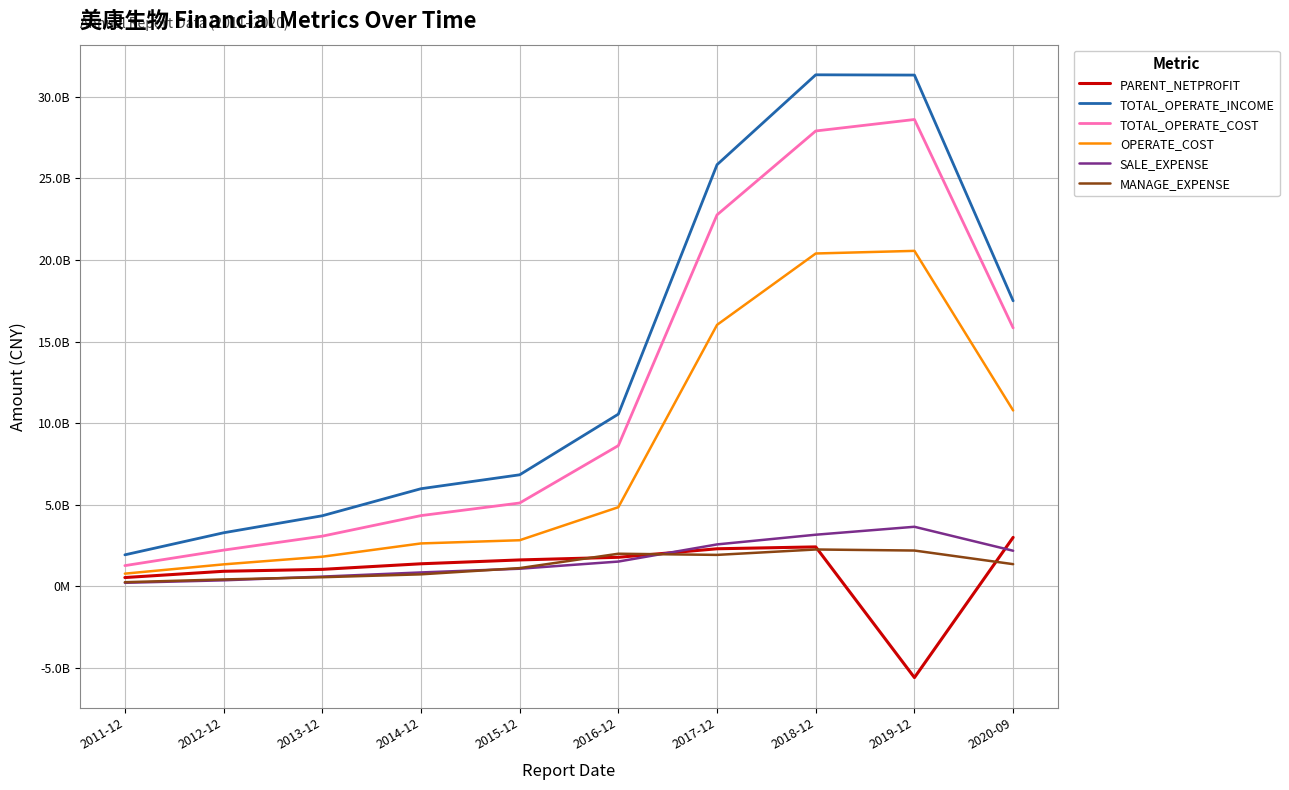

Reading left to right, extract all data points from this chart.

PARENT_NETPROFIT: 2011-12=53328069.0	2012-12=91734676.5	2013-12=103529869.4	2014-12=137684356.6	2015-12=161267521.8	2016-12=177494663.9	2017-12=229700185.5	2018-12=241172082.6	2019-12=-559912183.2	2020-09=299455506.4
TOTAL_OPERATE_INCOME: 2011-12=192520105.0	2012-12=327742449.1	2013-12=432061495.6	2014-12=597849201.9	2015-12=683141160.4	2016-12=1055056670.9	2017-12=2584187565.8	2018-12=3135122919.8	2019-12=3133447697.3	2020-09=1749564779.1
TOTAL_OPERATE_COST: 2011-12=126401095.3	2012-12=221404774.8	2013-12=306992320.7	2014-12=433065549.4	2015-12=510261911.6	2016-12=862170527.9	2017-12=2276633699.8	2018-12=2790840746.4	2019-12=2861228034.7	2020-09=1583742508.3
OPERATE_COST: 2011-12=77150642.3	2012-12=134109171.0	2013-12=181015102.3	2014-12=262418273.4	2015-12=282017028.2	2016-12=484525545.5	2017-12=1602257050.3	2018-12=2039765449.7	2019-12=2055878787.4	2020-09=1077790519.6
SALE_EXPENSE: 2011-12=20977513.5	2012-12=36341390.0	2013-12=59101326.2	2014-12=84601082.3	2015-12=107398196.8	2016-12=151305811.3	2017-12=256436167.6	2018-12=315854011.6	2019-12=364526005.9	2020-09=217628754.5
MANAGE_EXPENSE: 2011-12=24821572.6	2012-12=41651450.0	2013-12=55310974.0	2014-12=73014151.7	2015-12=111137318.7	2016-12=199287482.9	2017-12=192173944.3	2018-12=225317687.5	2019-12=218893732.9	2020-09=135385483.5